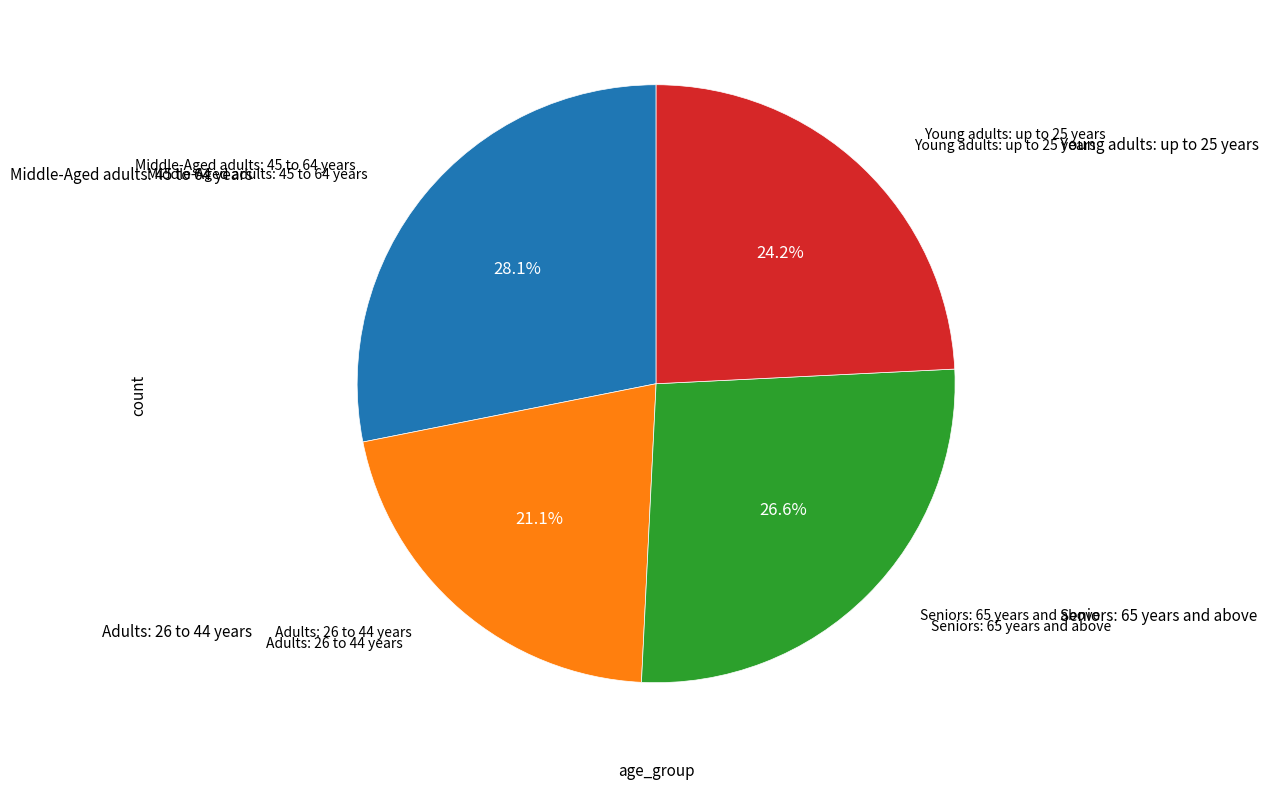

Is there any slice that represents more than half of the pie?

No